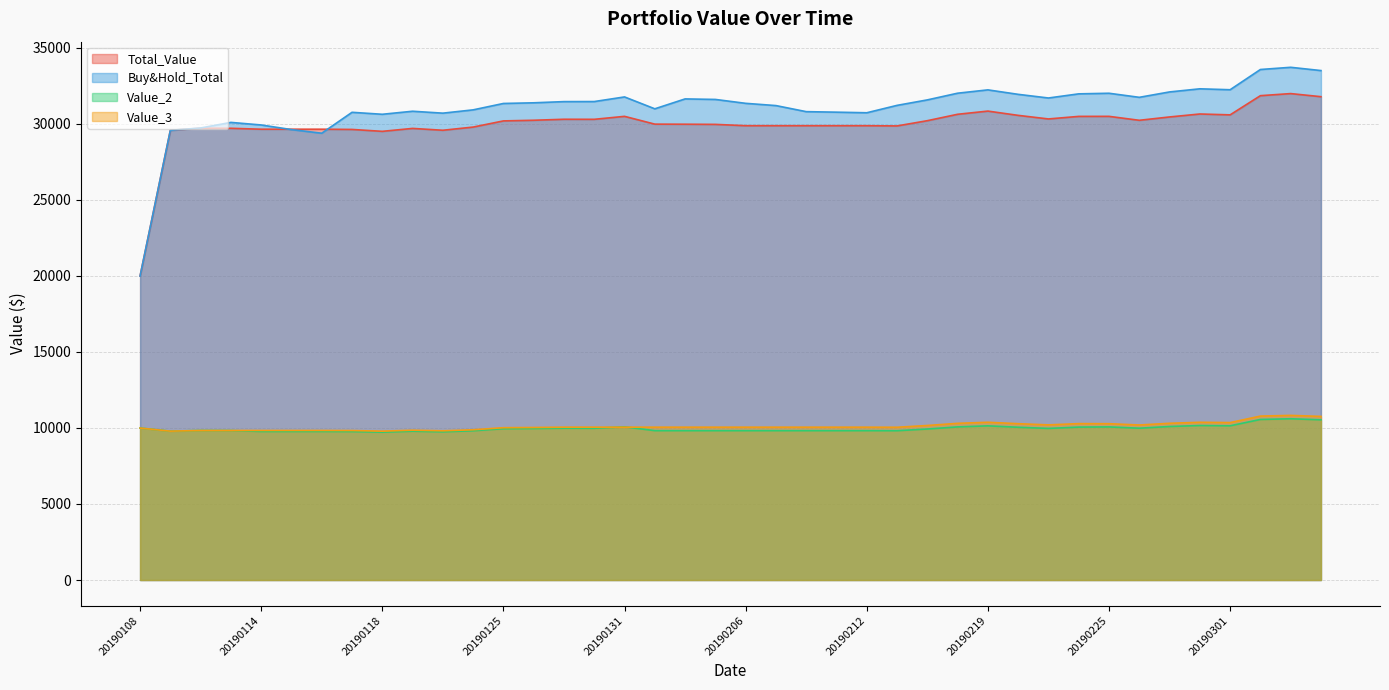

True or false: Total_Value and Value_3 cross at least once.

False